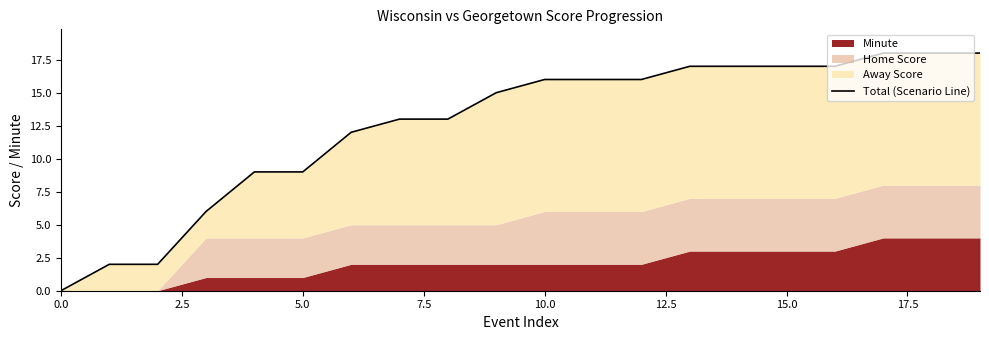

What is the difference between the maximum and minimum values?

18